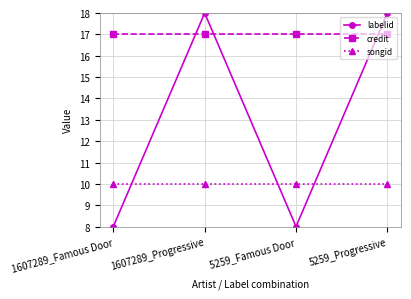

After their last crossing, which series has the higher values: labelid or songid?

labelid